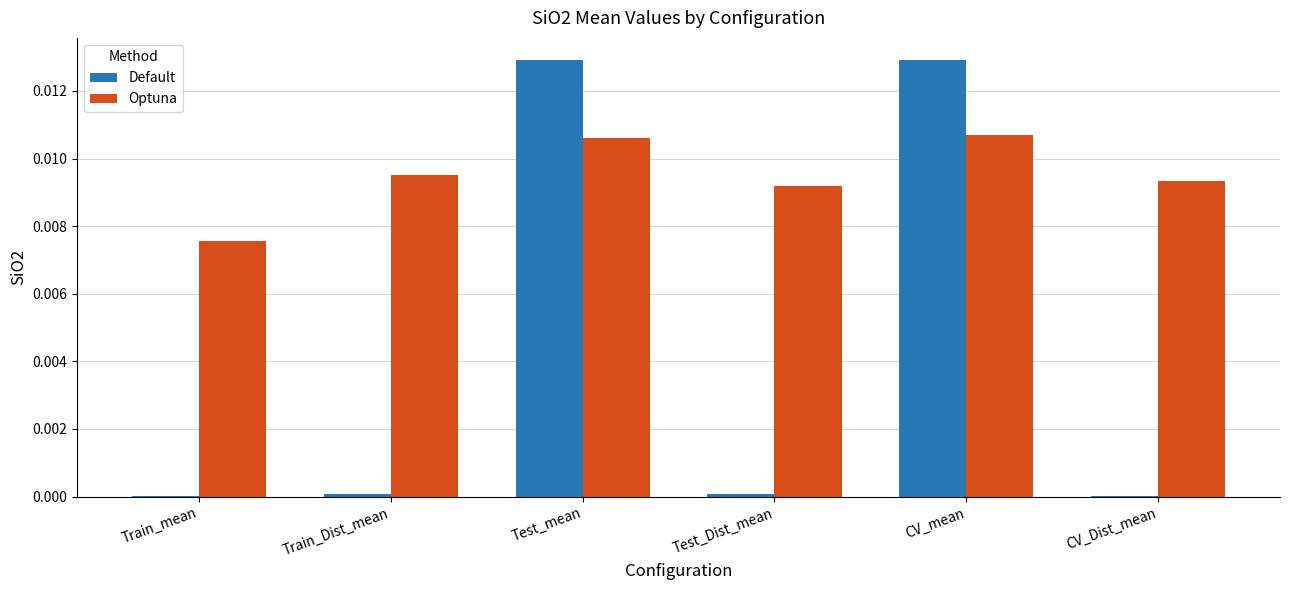

Which series has the largest total across all categories?

Optuna